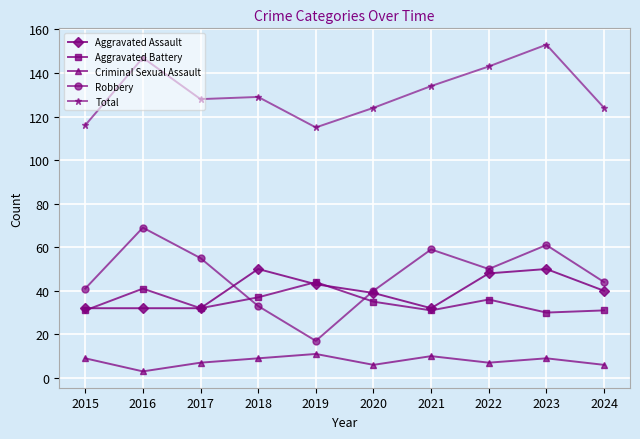

List the series in order of their peak value, highest first.

Total, Robbery, Aggravated Assault, Aggravated Battery, Criminal Sexual Assault